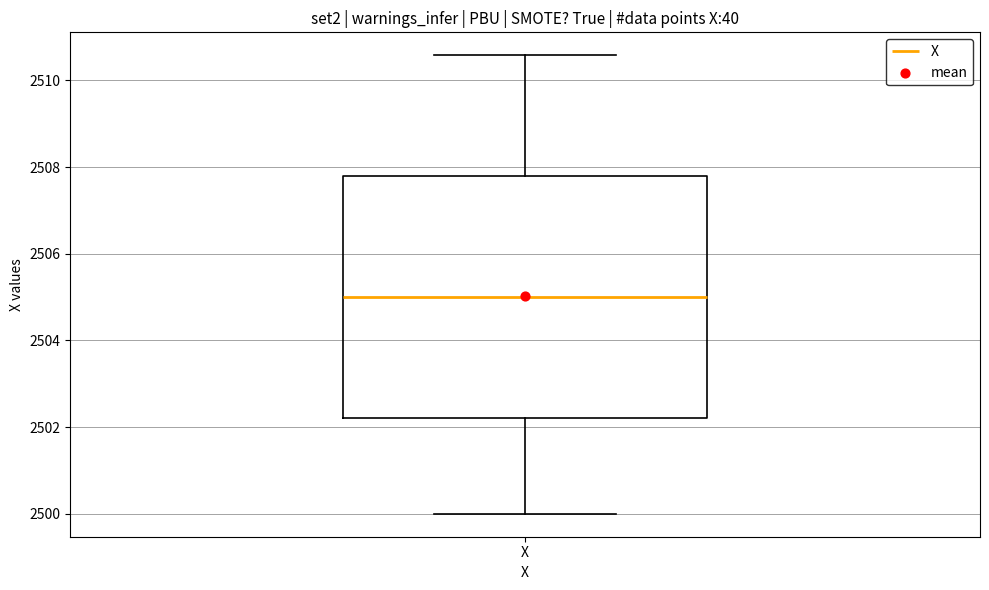

Transcribe this box plot: give where the median line is, the range the box spans, and where the two whiskers end, as read against the y-axis. The values are not printed on the chart, so give them approximately, as read against the axis.

median 2505.0, box 2502.2 to 2507.8, whiskers 2500.0 to 2510.6